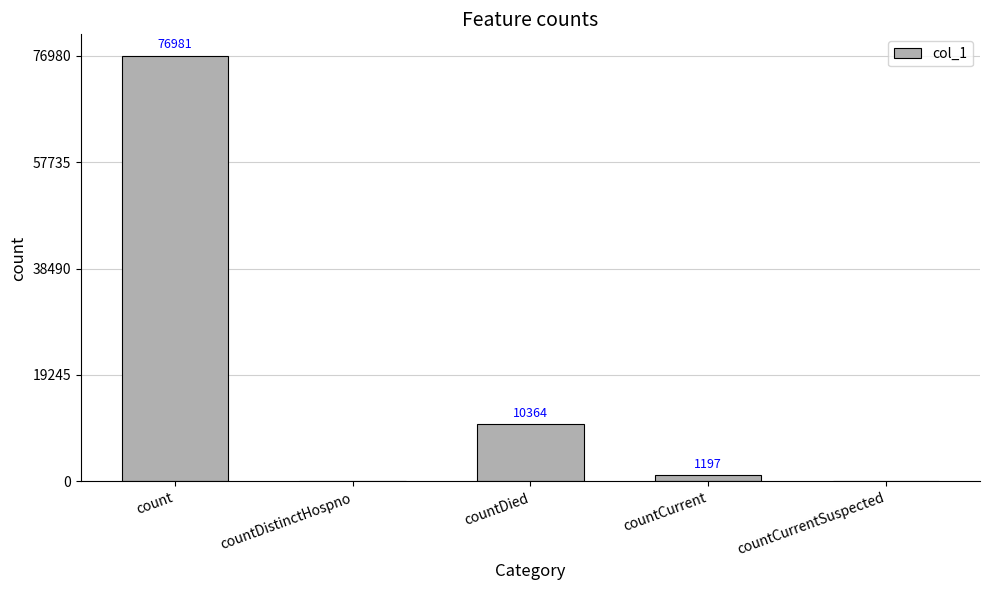

Where is the data nearest to the value 38490?

countDied